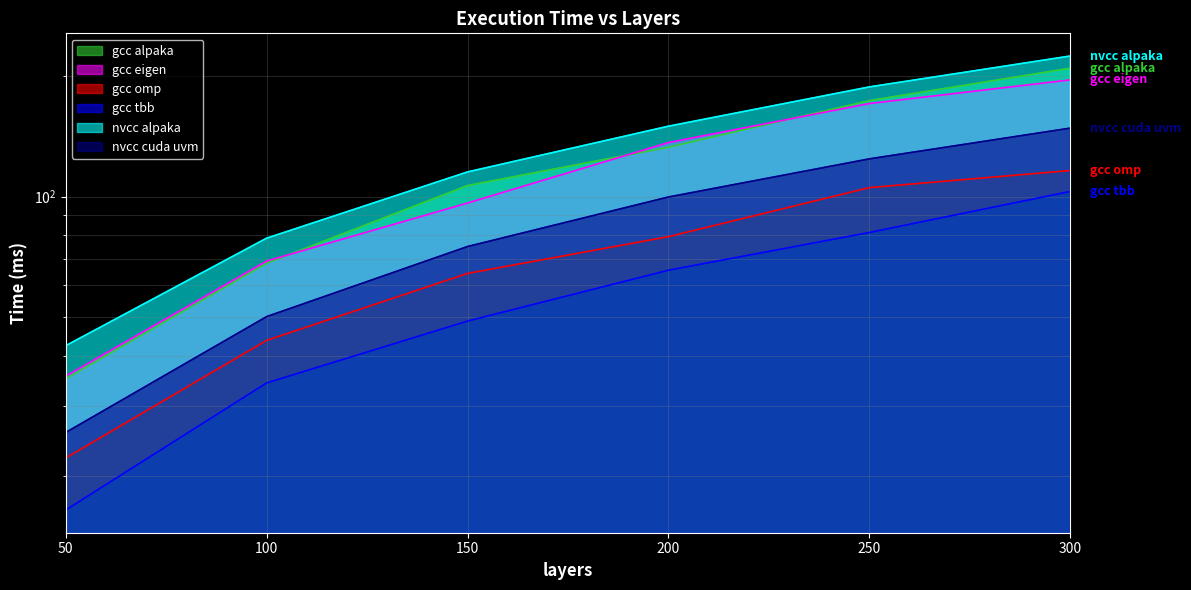

Which series has the widest spread of values?

nvcc alpaka